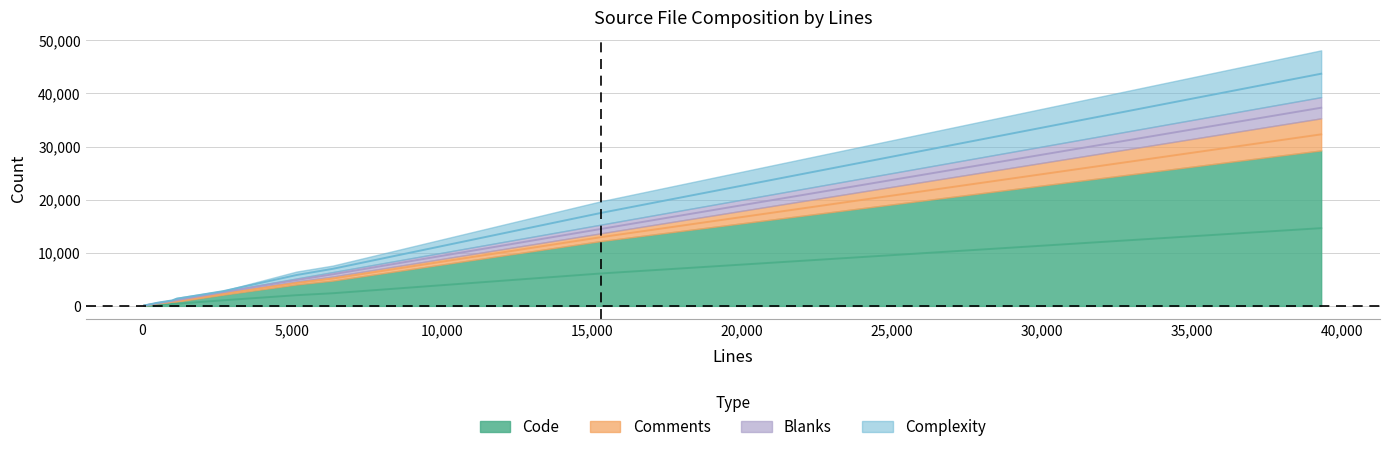

Between tfm.c and ecc.h, which series saw the biggest shift?

Code